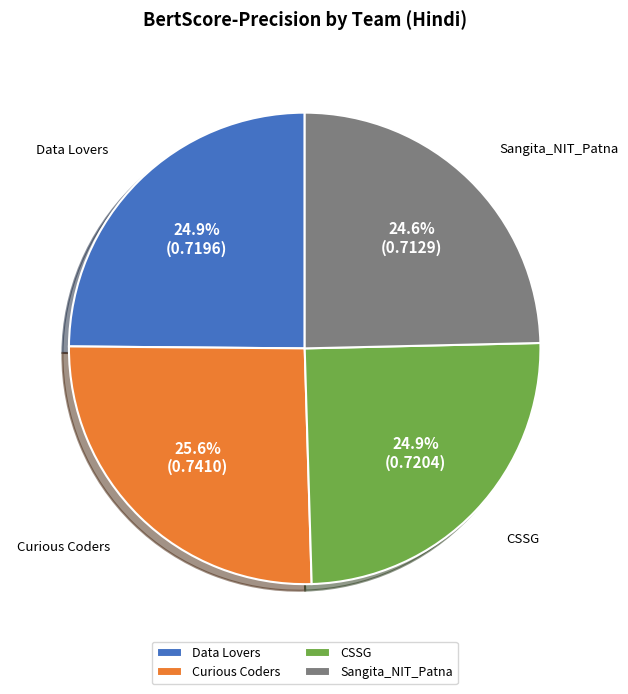

Is it true that Data Lovers is 19% of the pie?

False